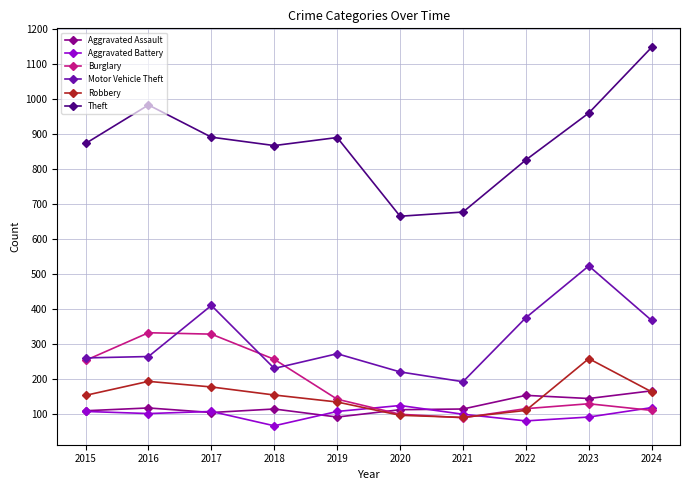

How many data points does each series have?

10